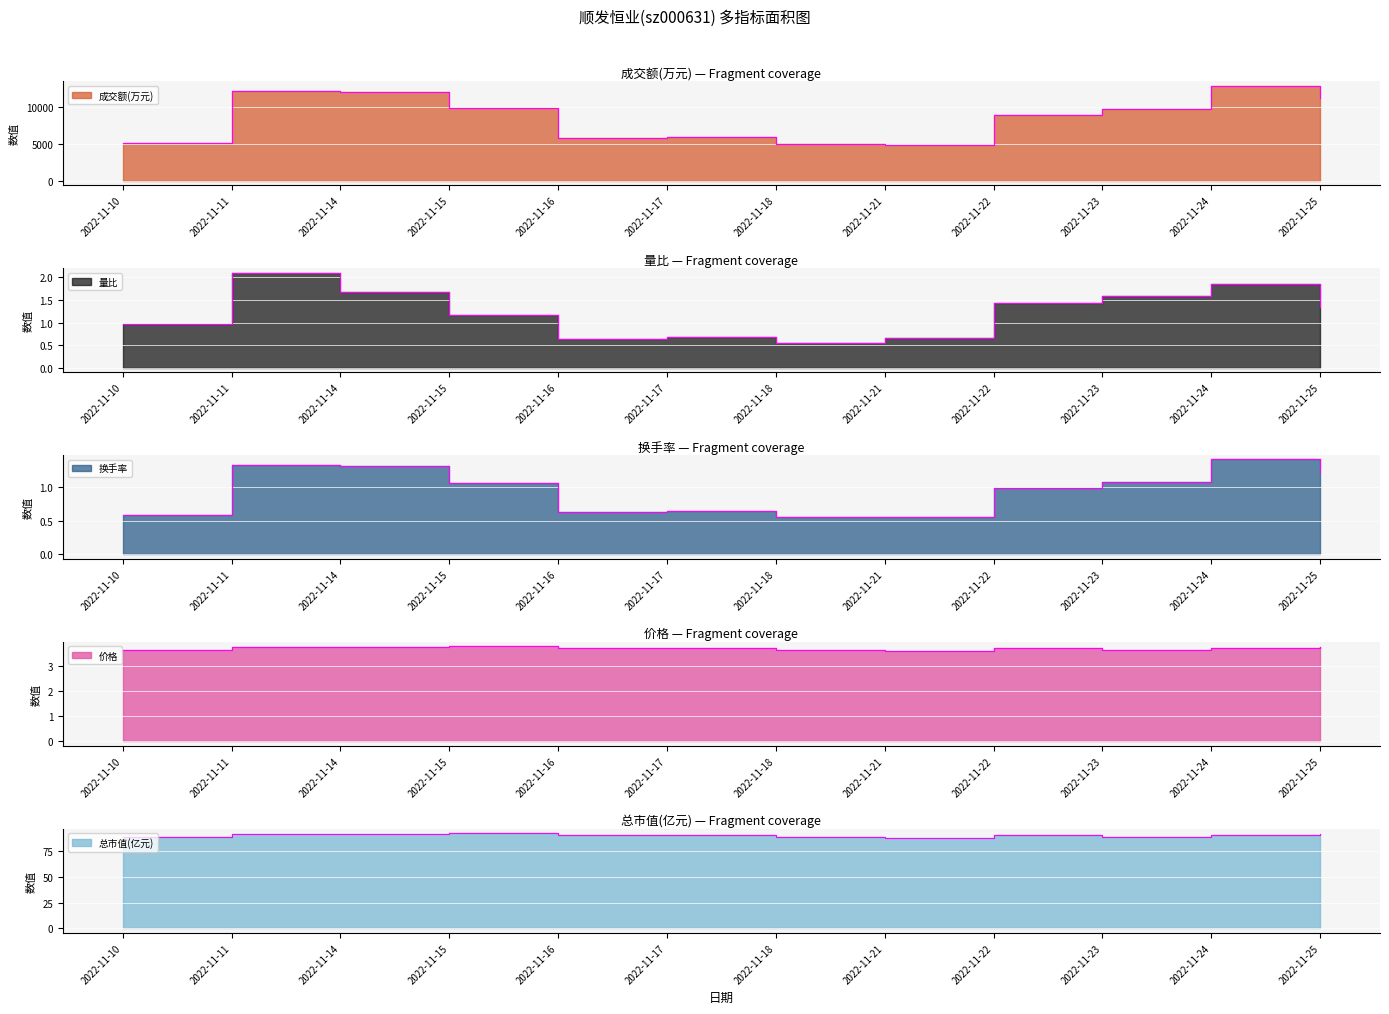

What is the total value across all series at 2022-11-17?

6026.5